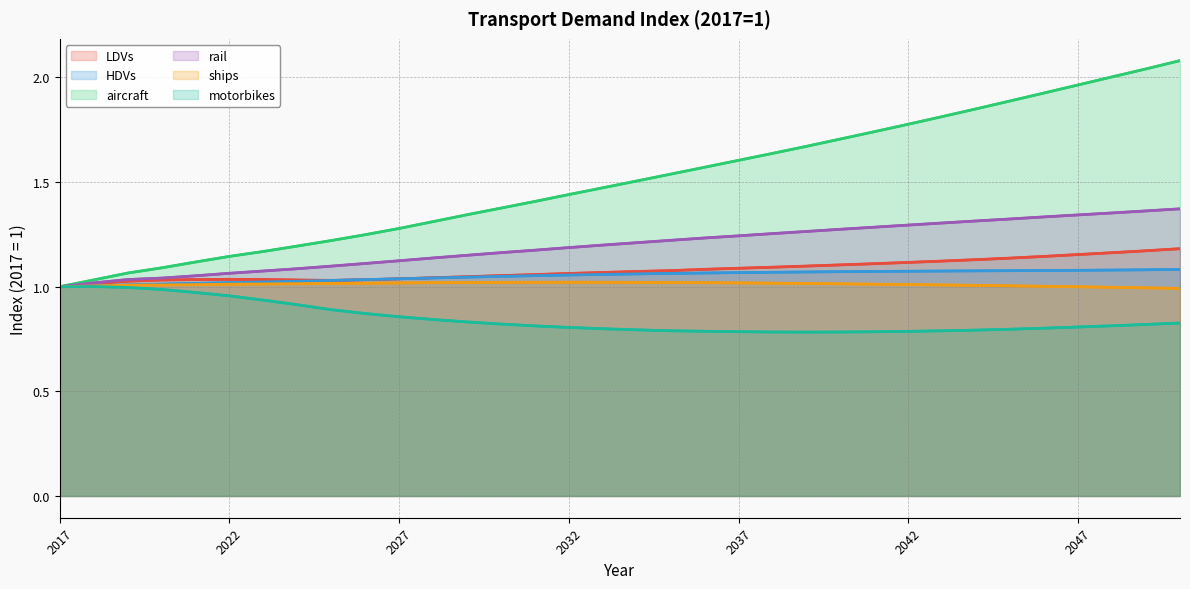

How many lines are shown in the chart?

6